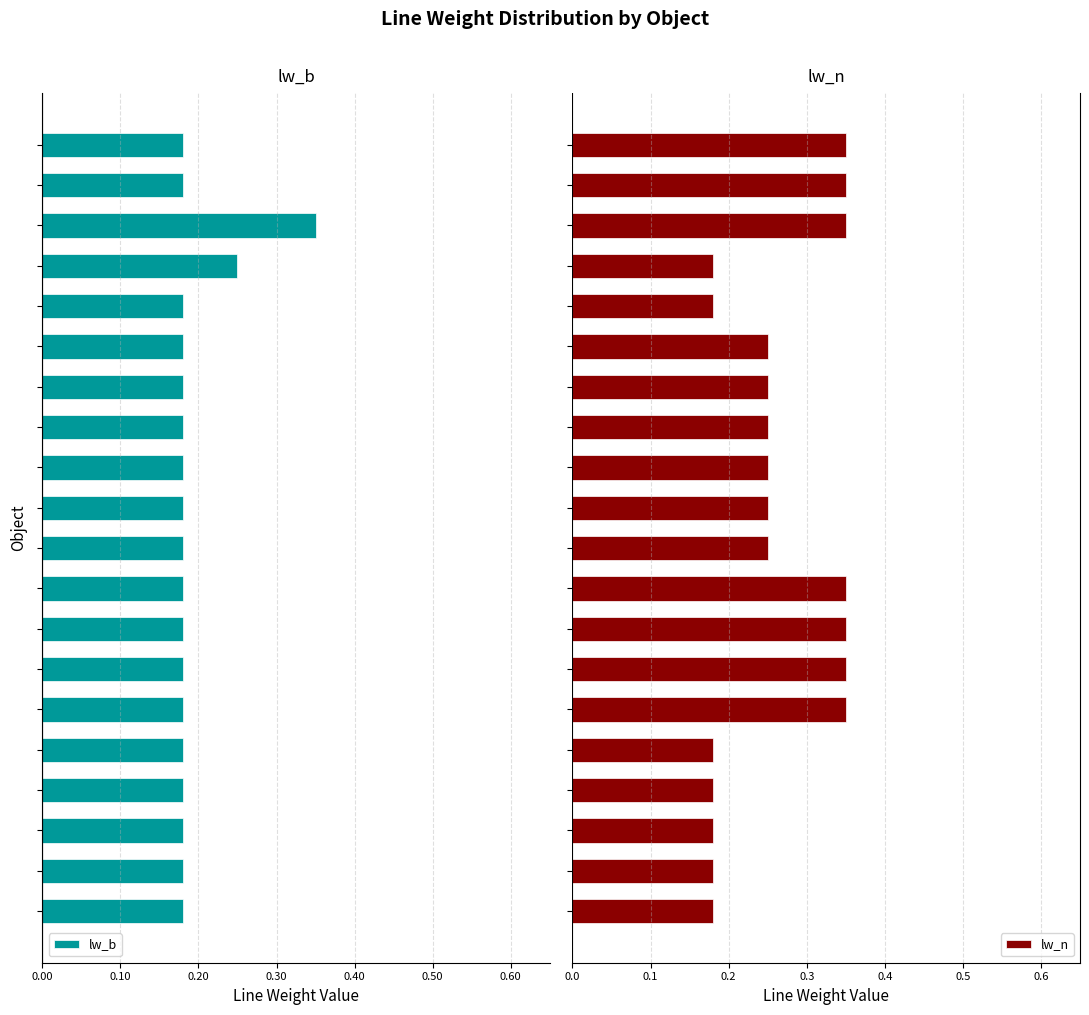

What is the label of the 15th bar from the left?

14